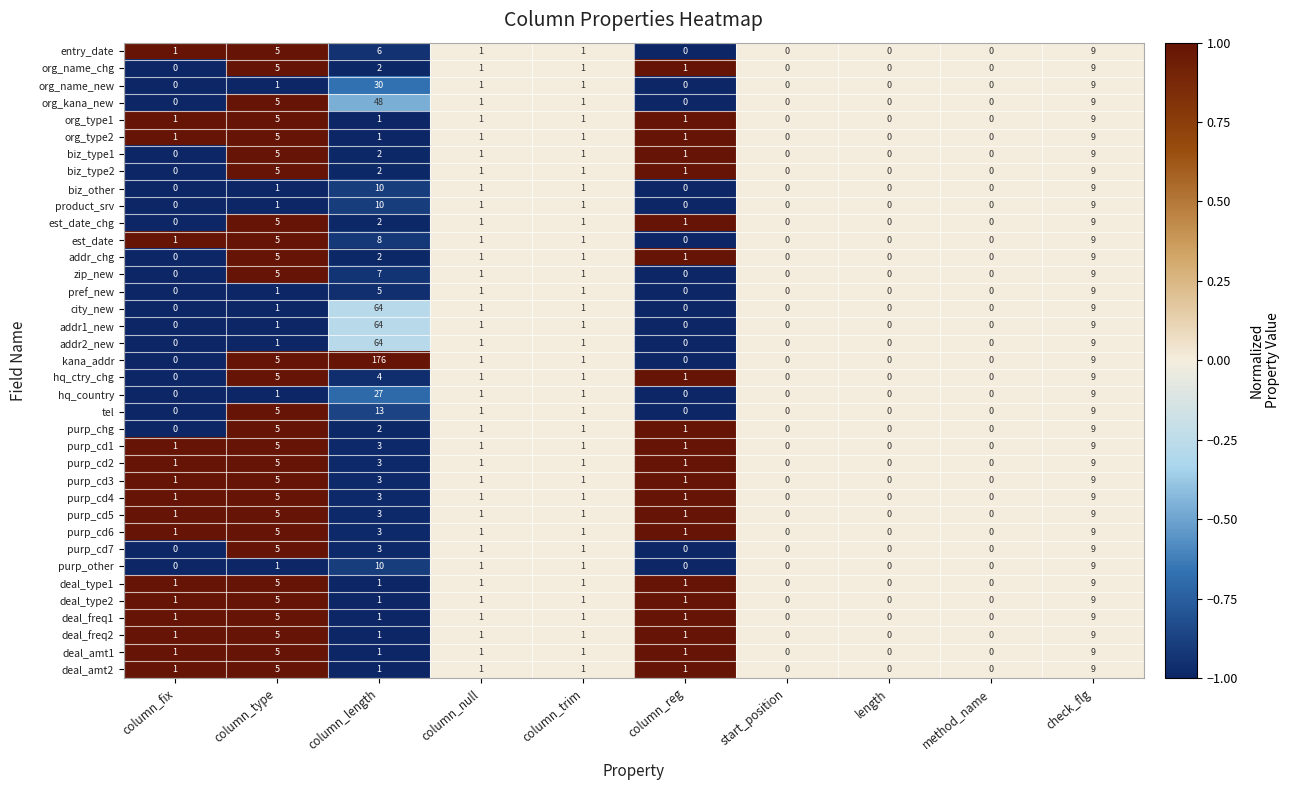

How many series are shown in this chart?

37